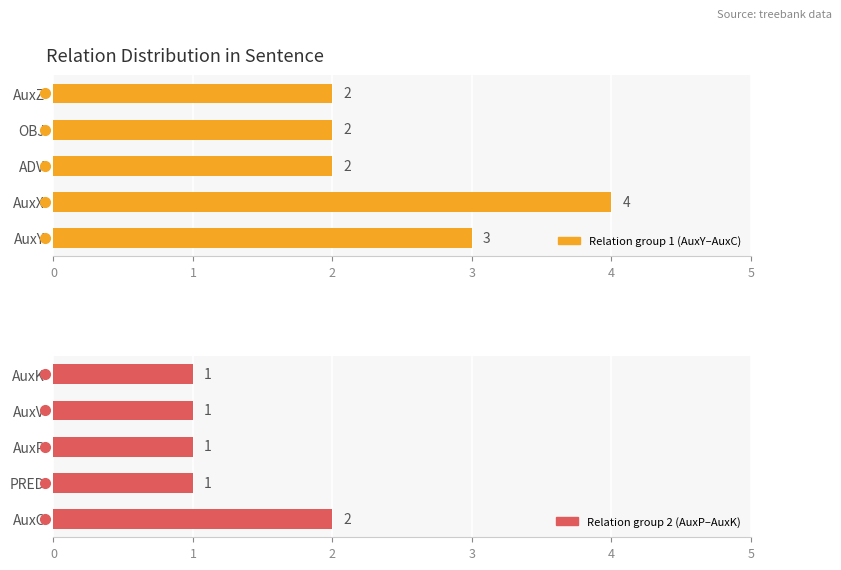

Between 2 and 4, which is larger?

2